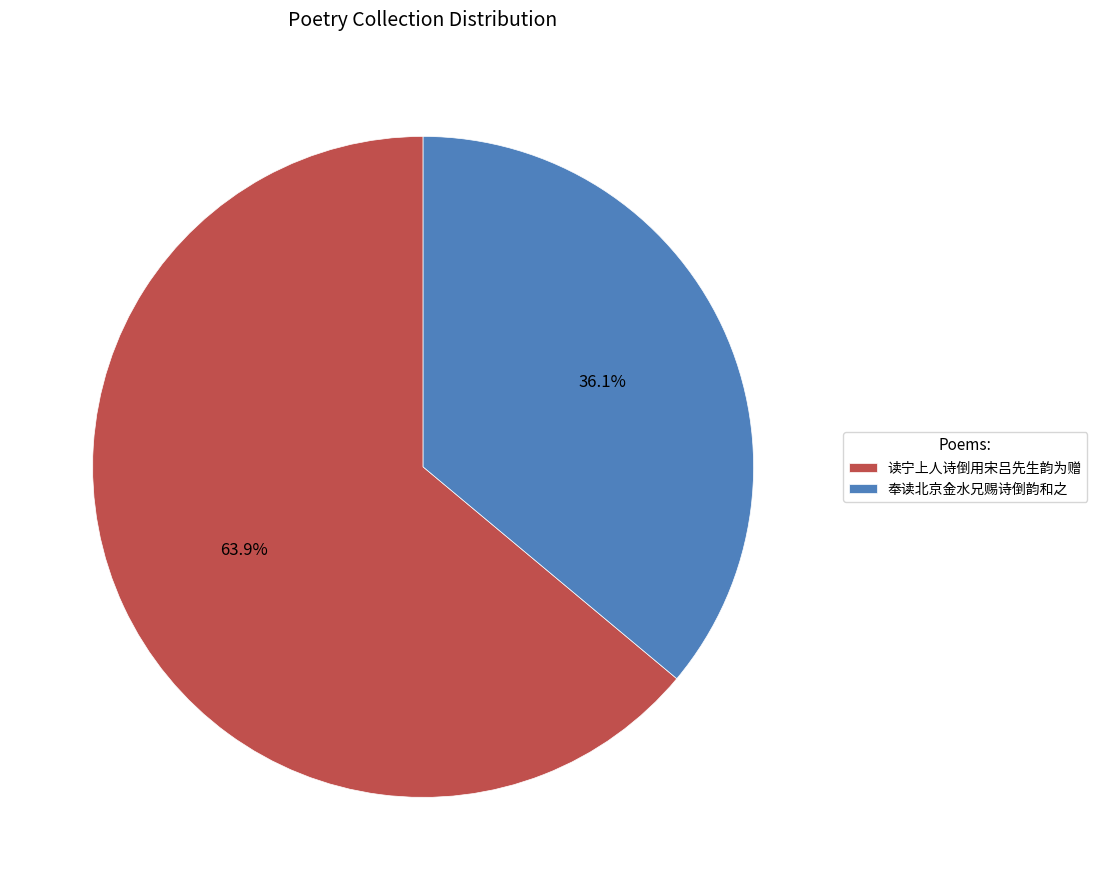

Rank the categories by value from highest to lowest.

读宁上人诗倒用宋吕先生韵为赠, 奉读北京金水兄赐诗倒韵和之